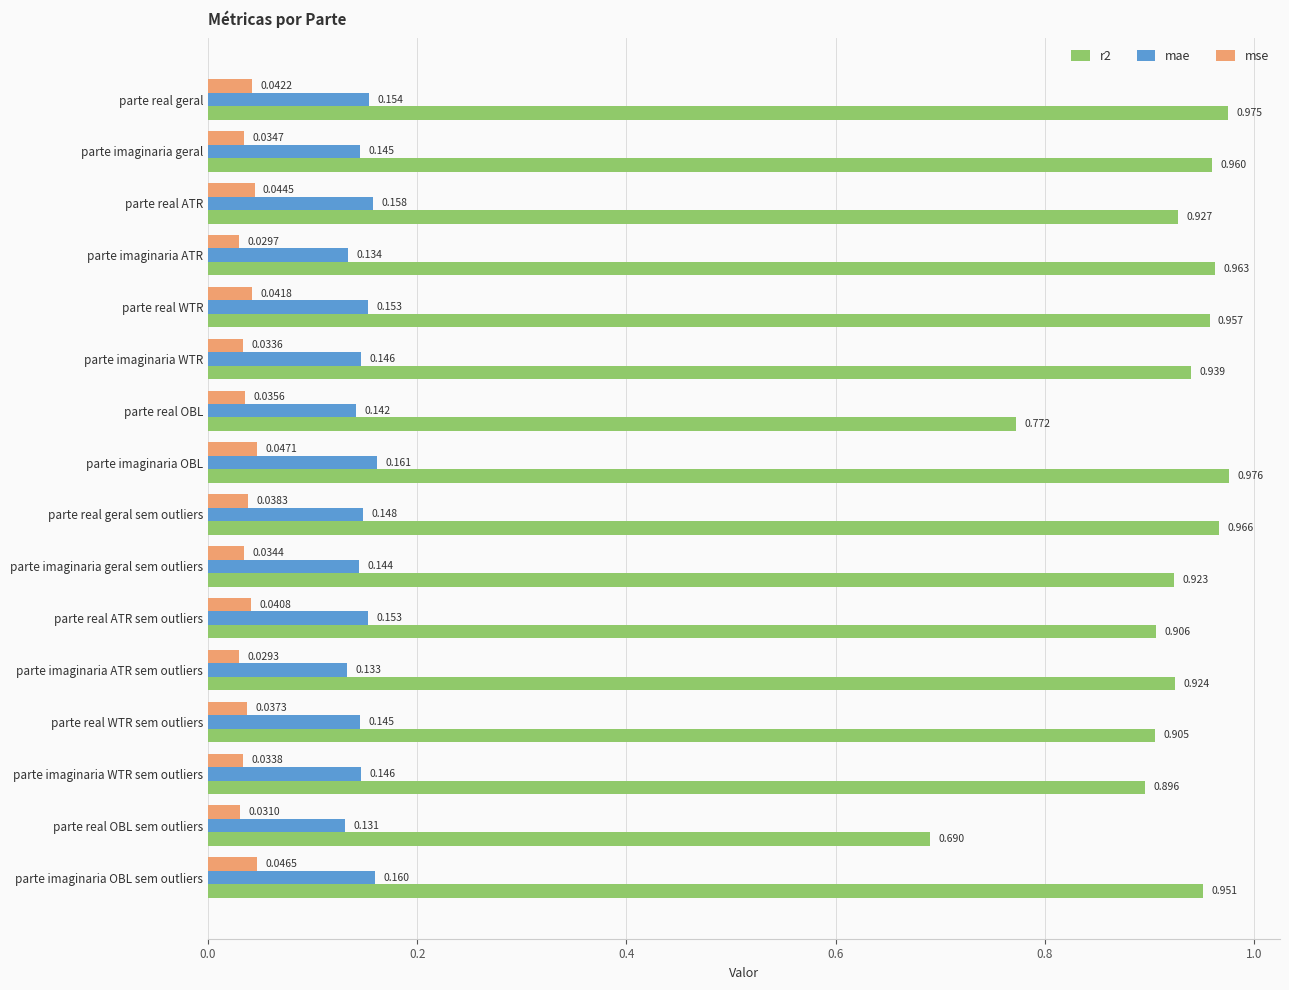

Rank the series by their maximum value, from highest to lowest.

r2, mae, mse